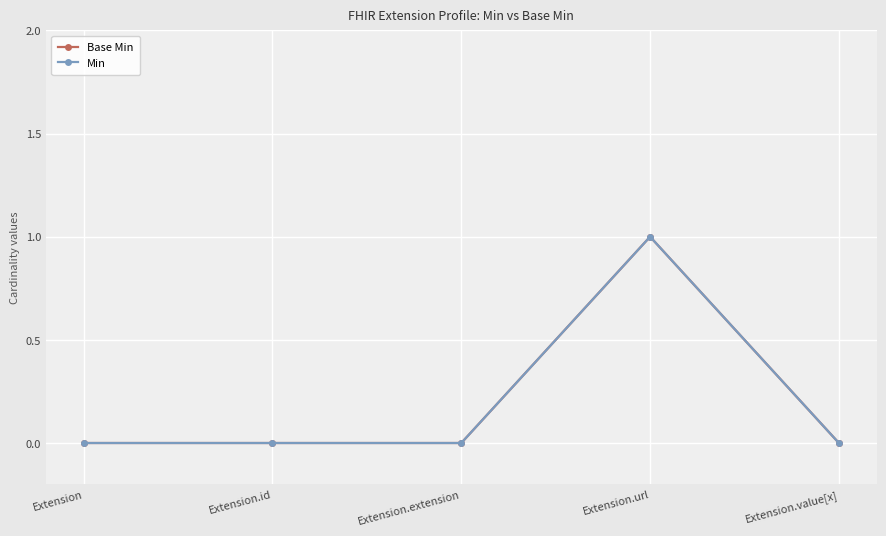

At how many categories does at least one series exceed 0?

1